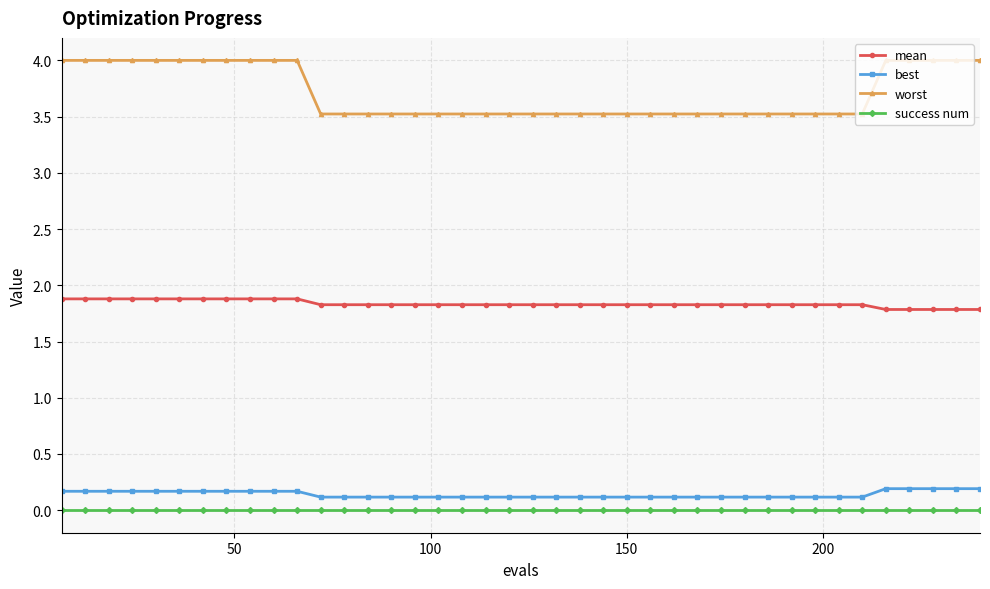

Which series has the largest total across all categories?

worst